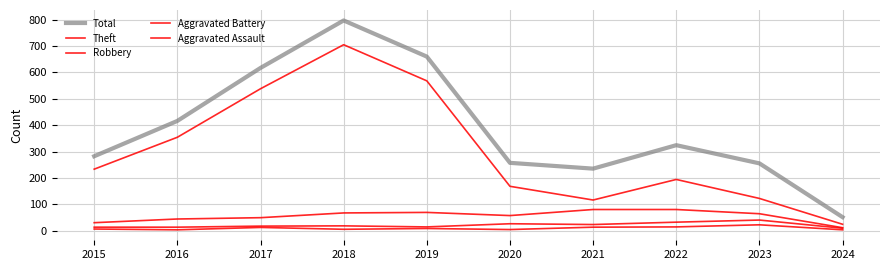

How many lines are shown in the chart?

5